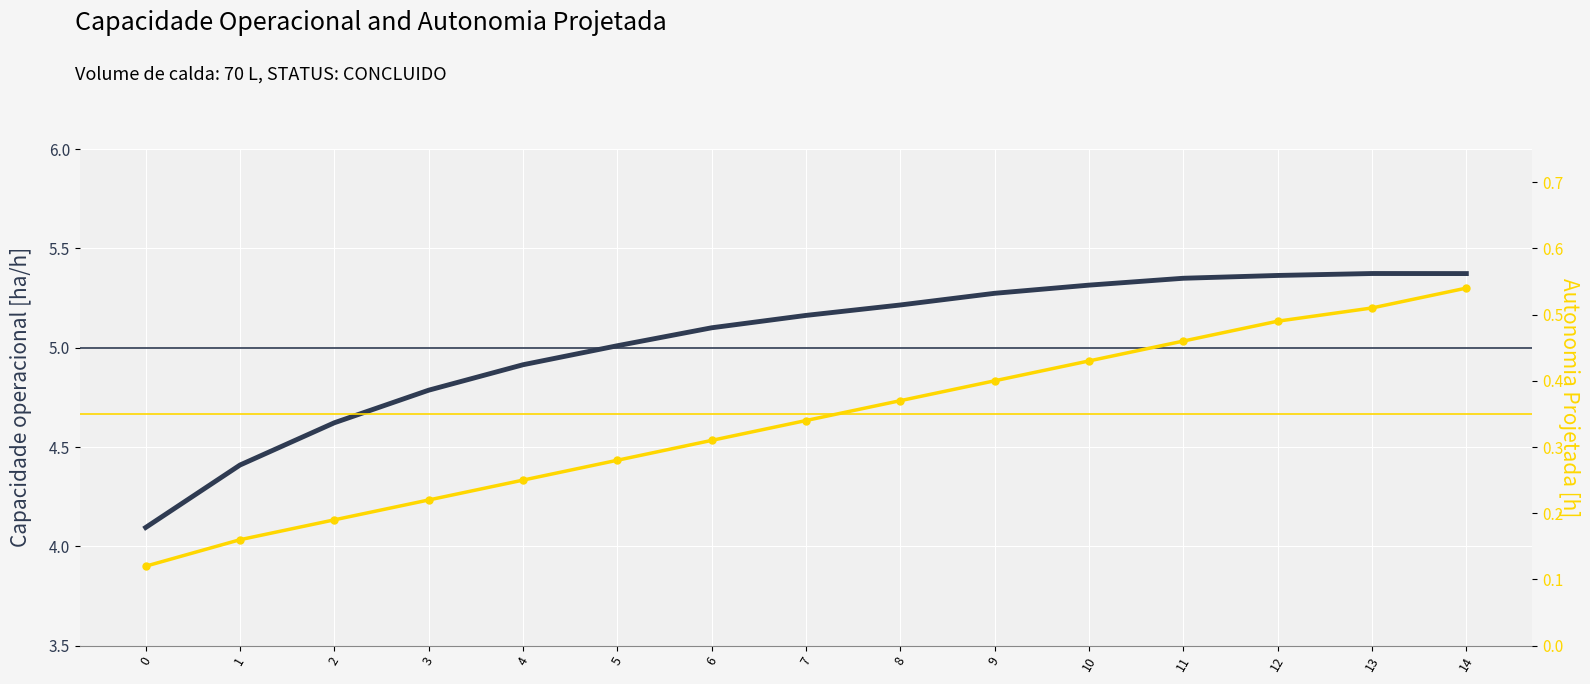

Which series changed the most between 5 and 10?

Capacidade operacional [ha/h]